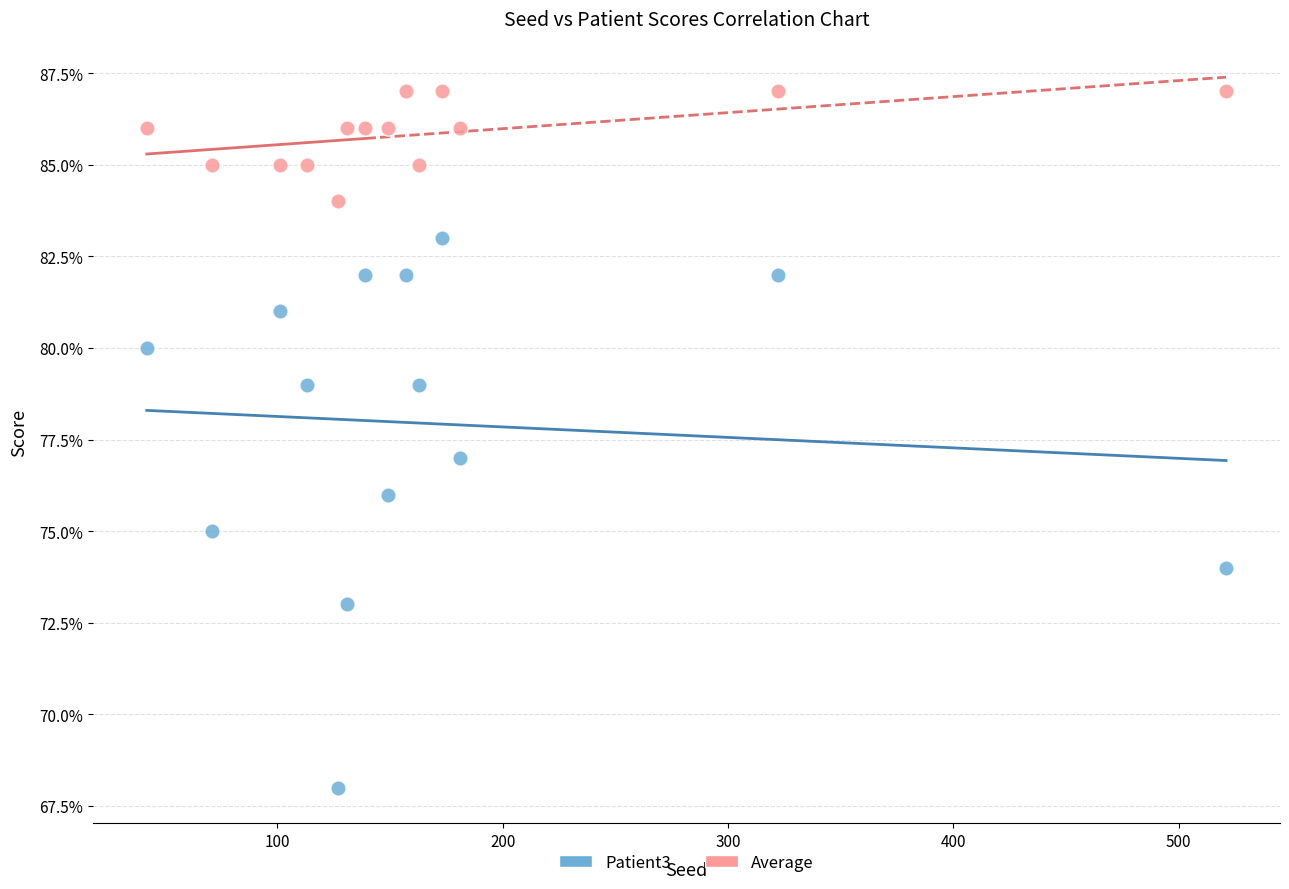

Which series has the widest spread of Y values?

Patient3